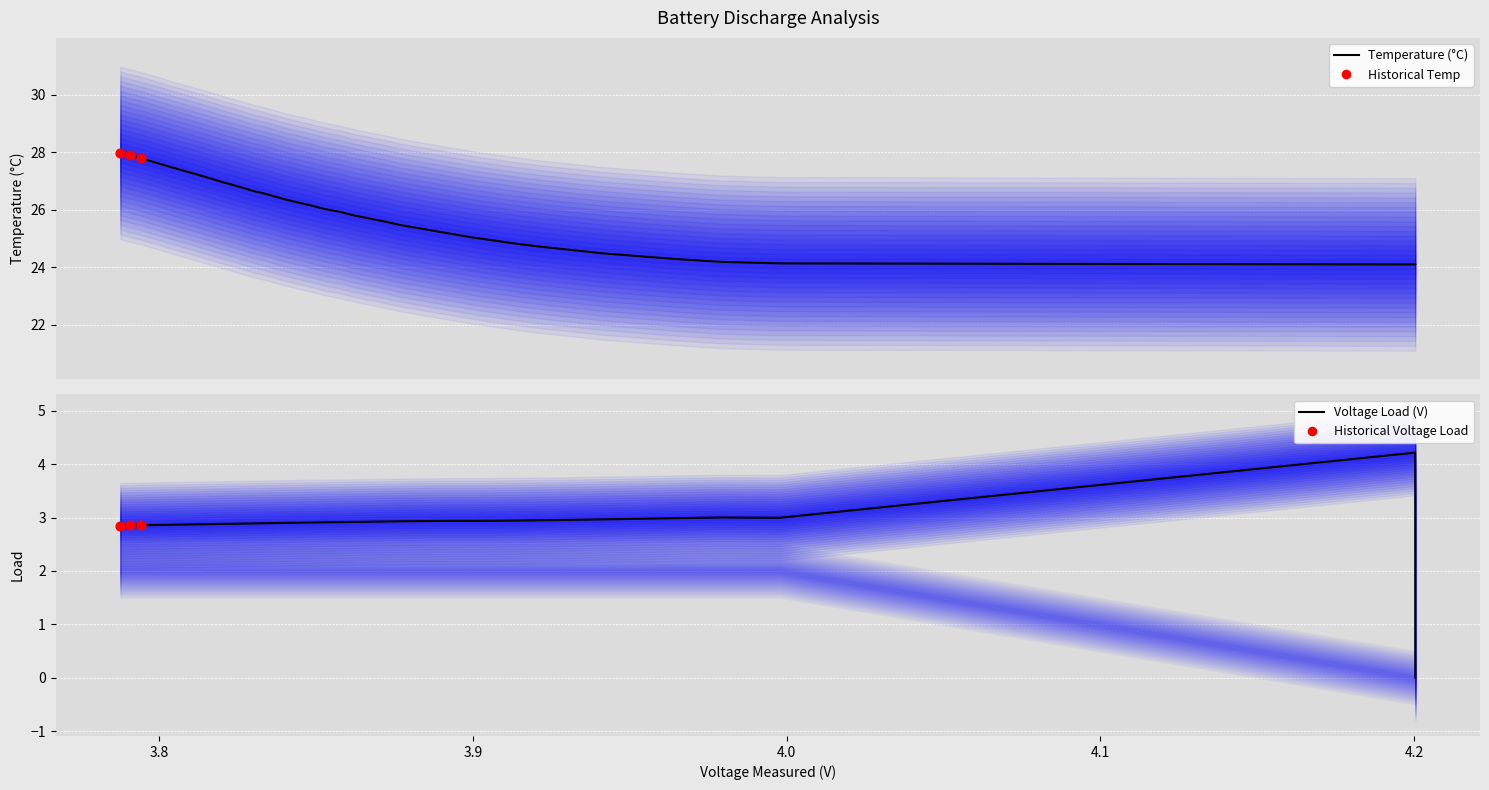

Which series has the largest total across all categories?

Temperature_measured